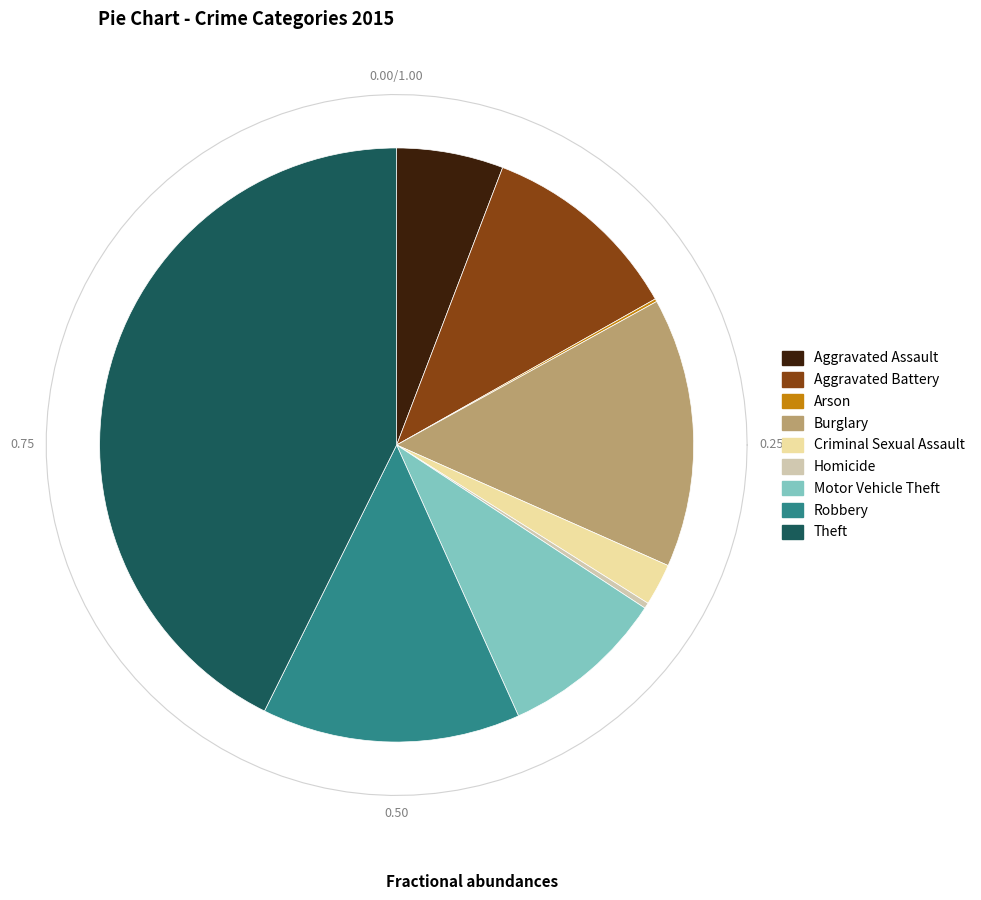

How much of the chart is everything except Robbery?

85.9%